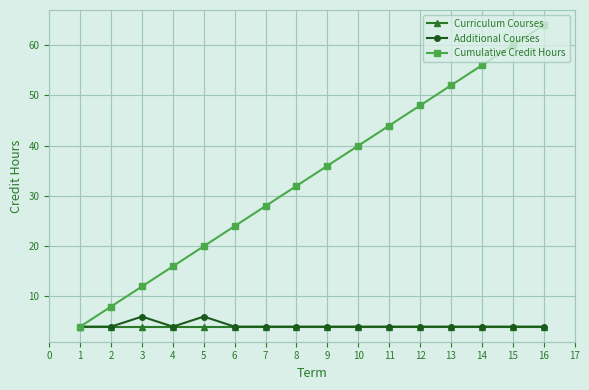

Which series has the widest spread of values?

Cumulative Credit Hours